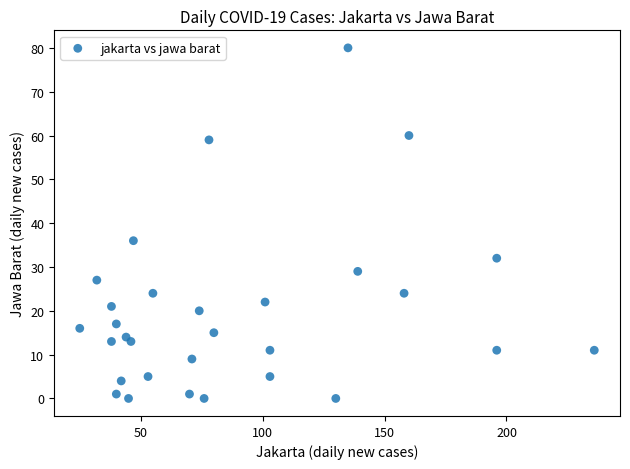

What is the range of X values (max minus min)?

211